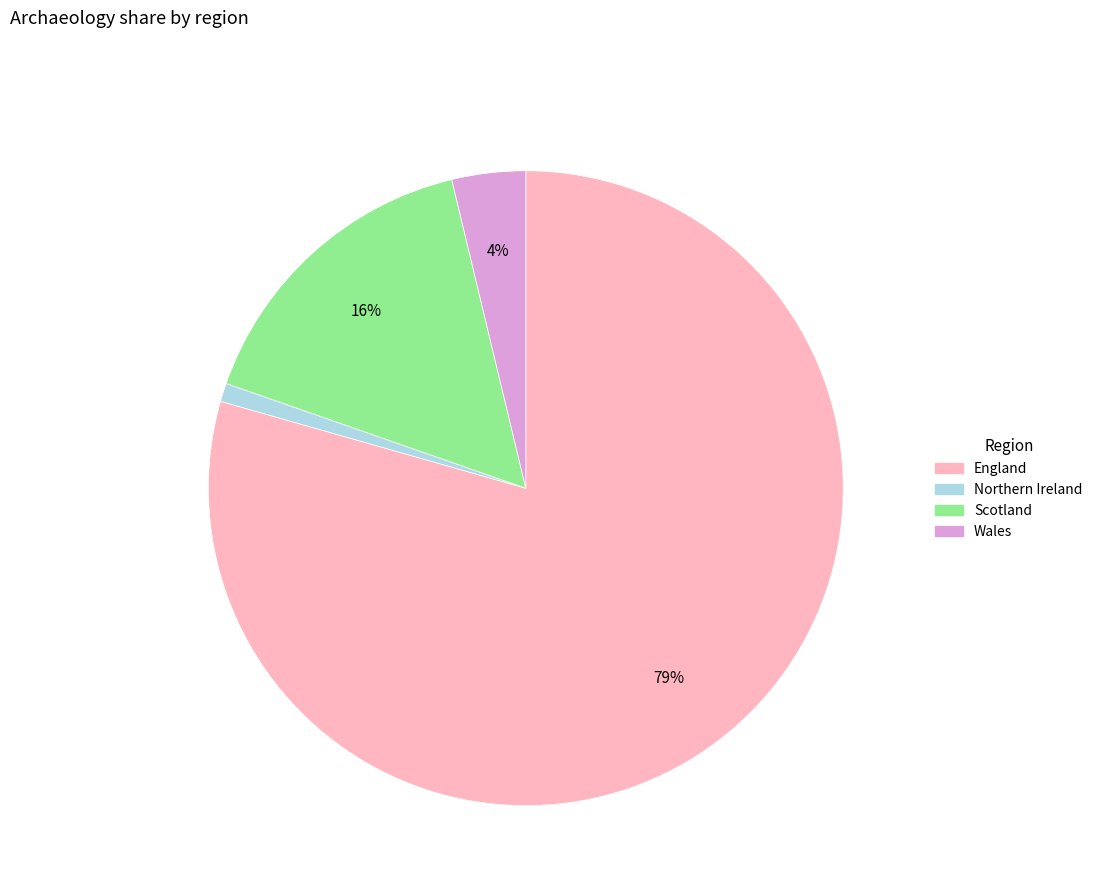

What percentage is the Wales slice, to the nearest percent?

4%